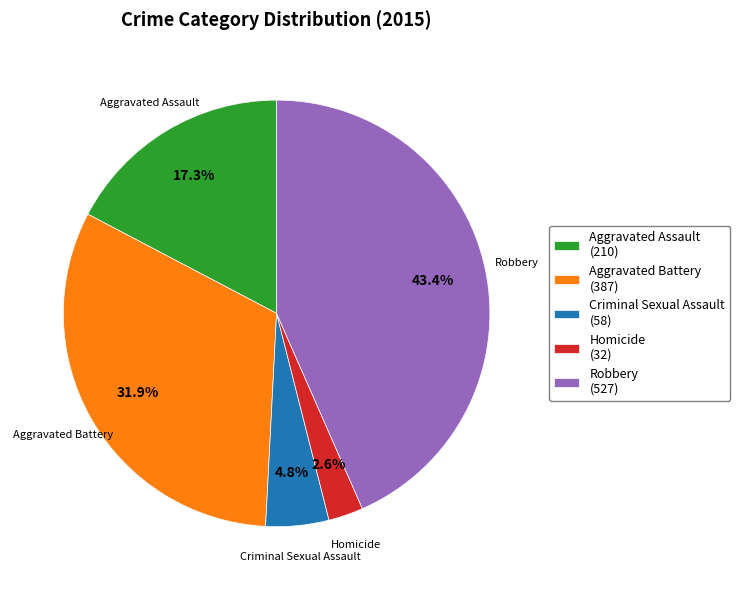

How many segments does this pie chart have?

5